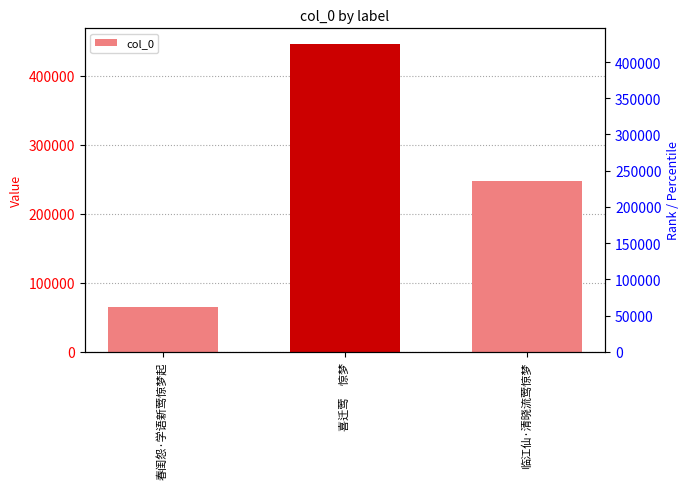

The chart shows a value of 159288 at 临江仙·清晓流莺惊梦. True or false?

False